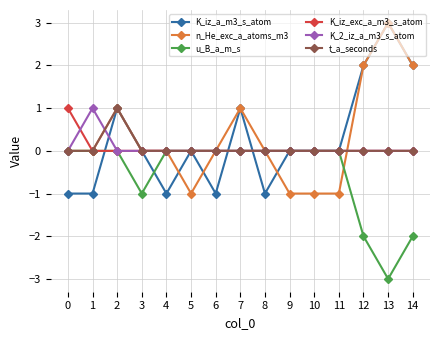

Which category has the lowest value across all series?

13